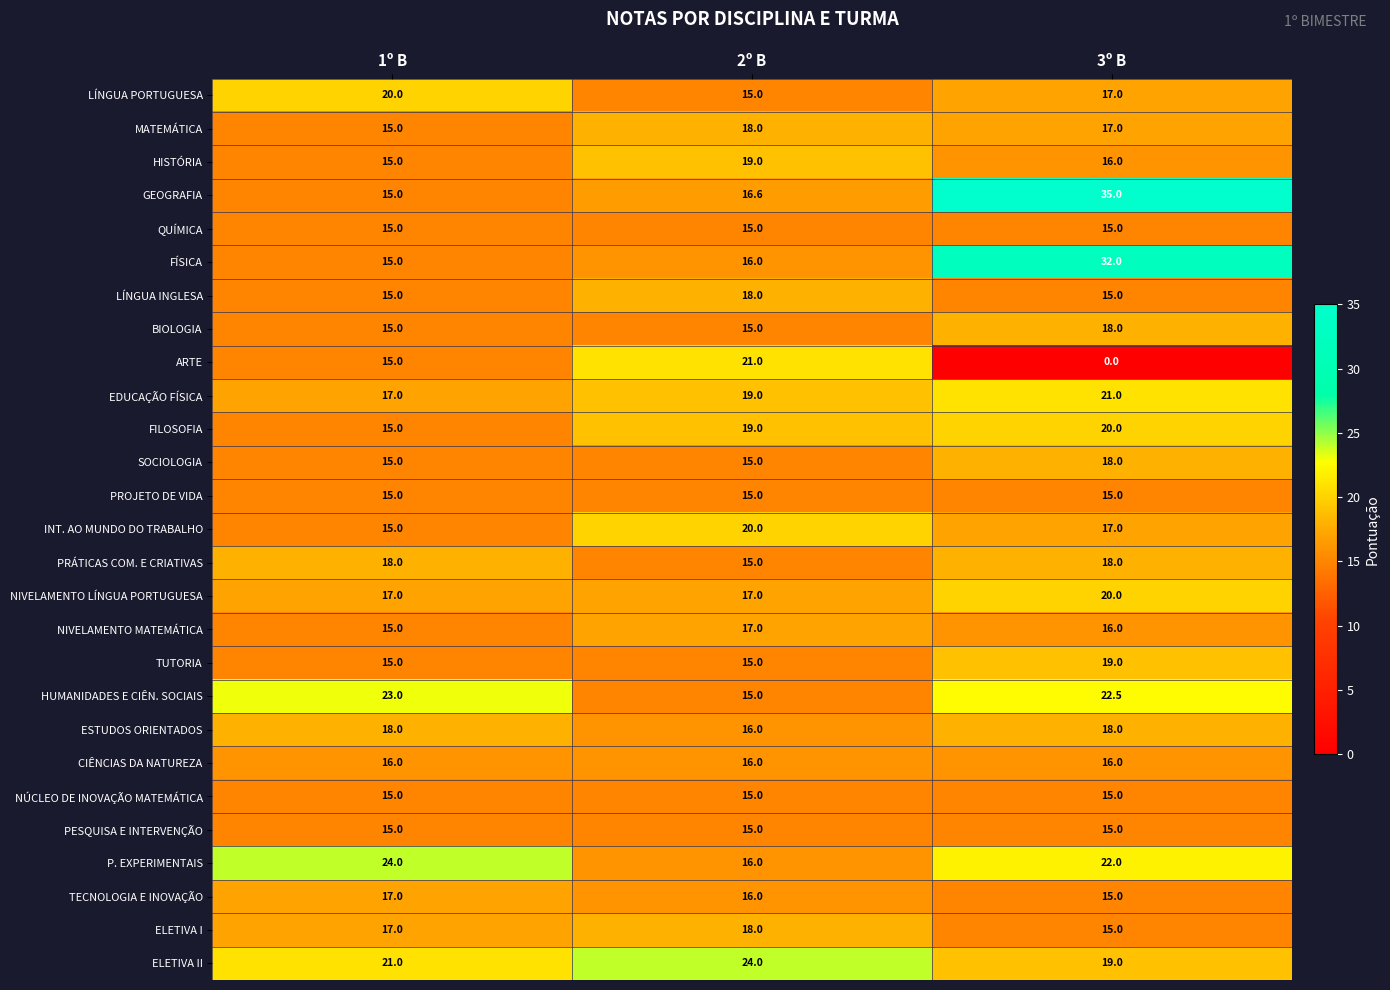

List the labels in order of GEOGRAFIA value, smallest first.

1º B, 2º B, 3º B